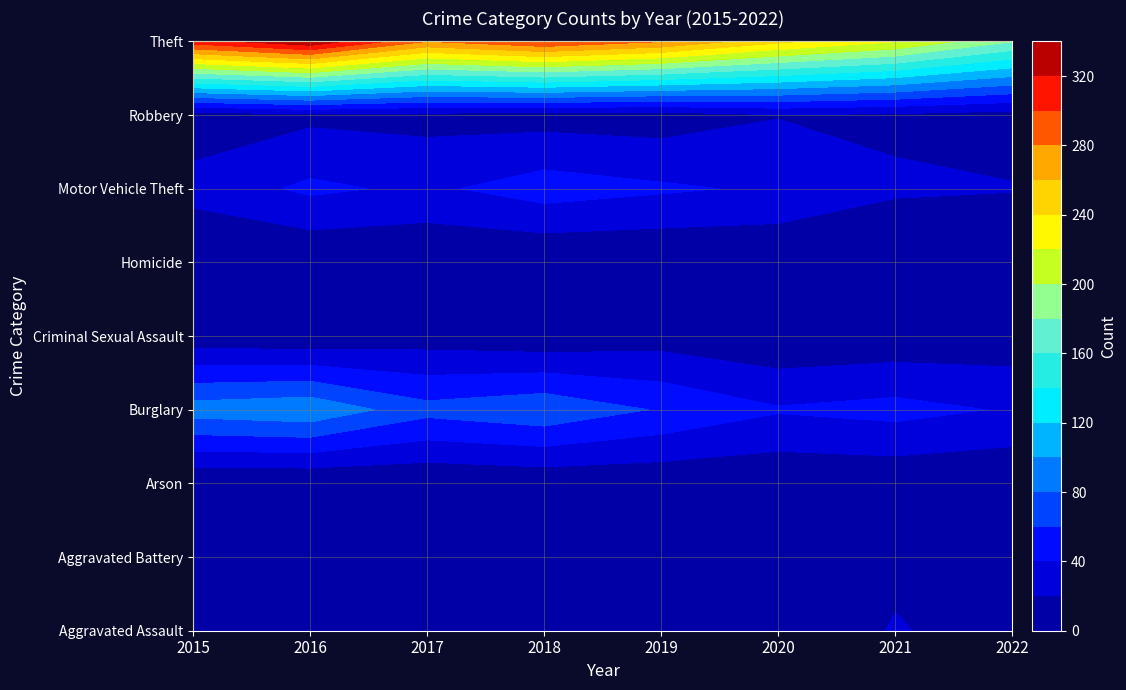

What is the average value of the Robbery series?

13